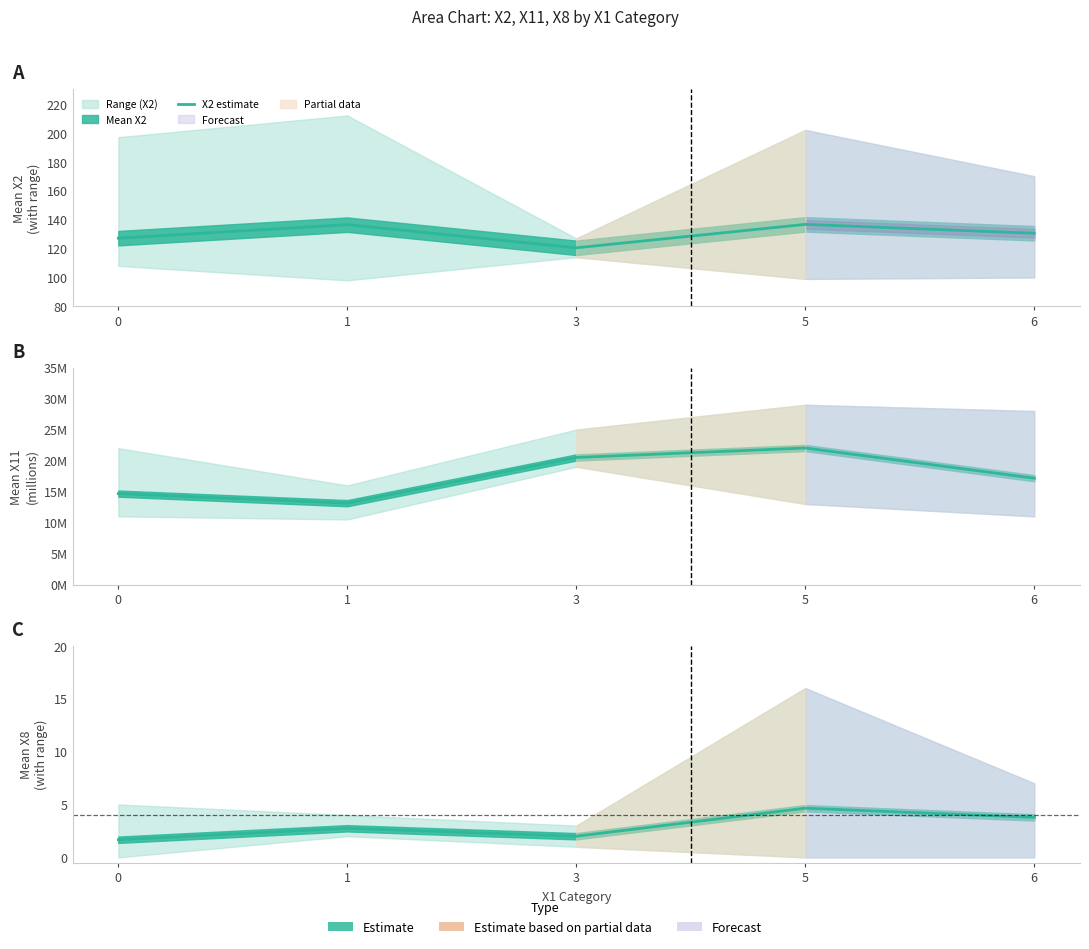

What is the difference between the maximum and minimum values in the X8 estimate series?

3.0